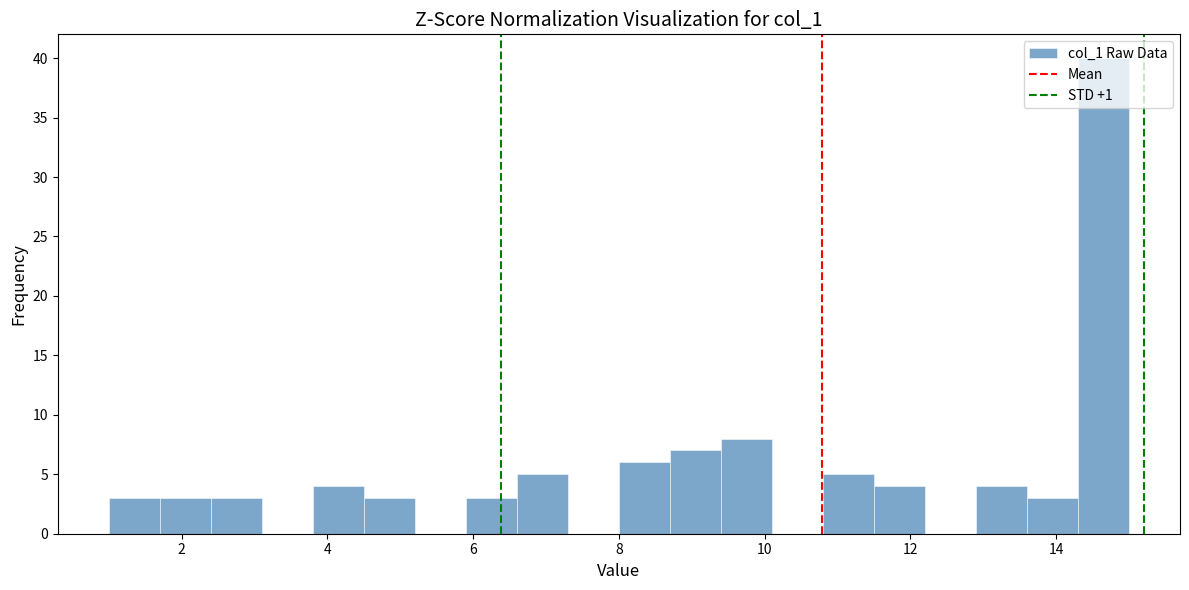

Read against the x-axis, roughly where is the centre of the tallest bar?

14.6